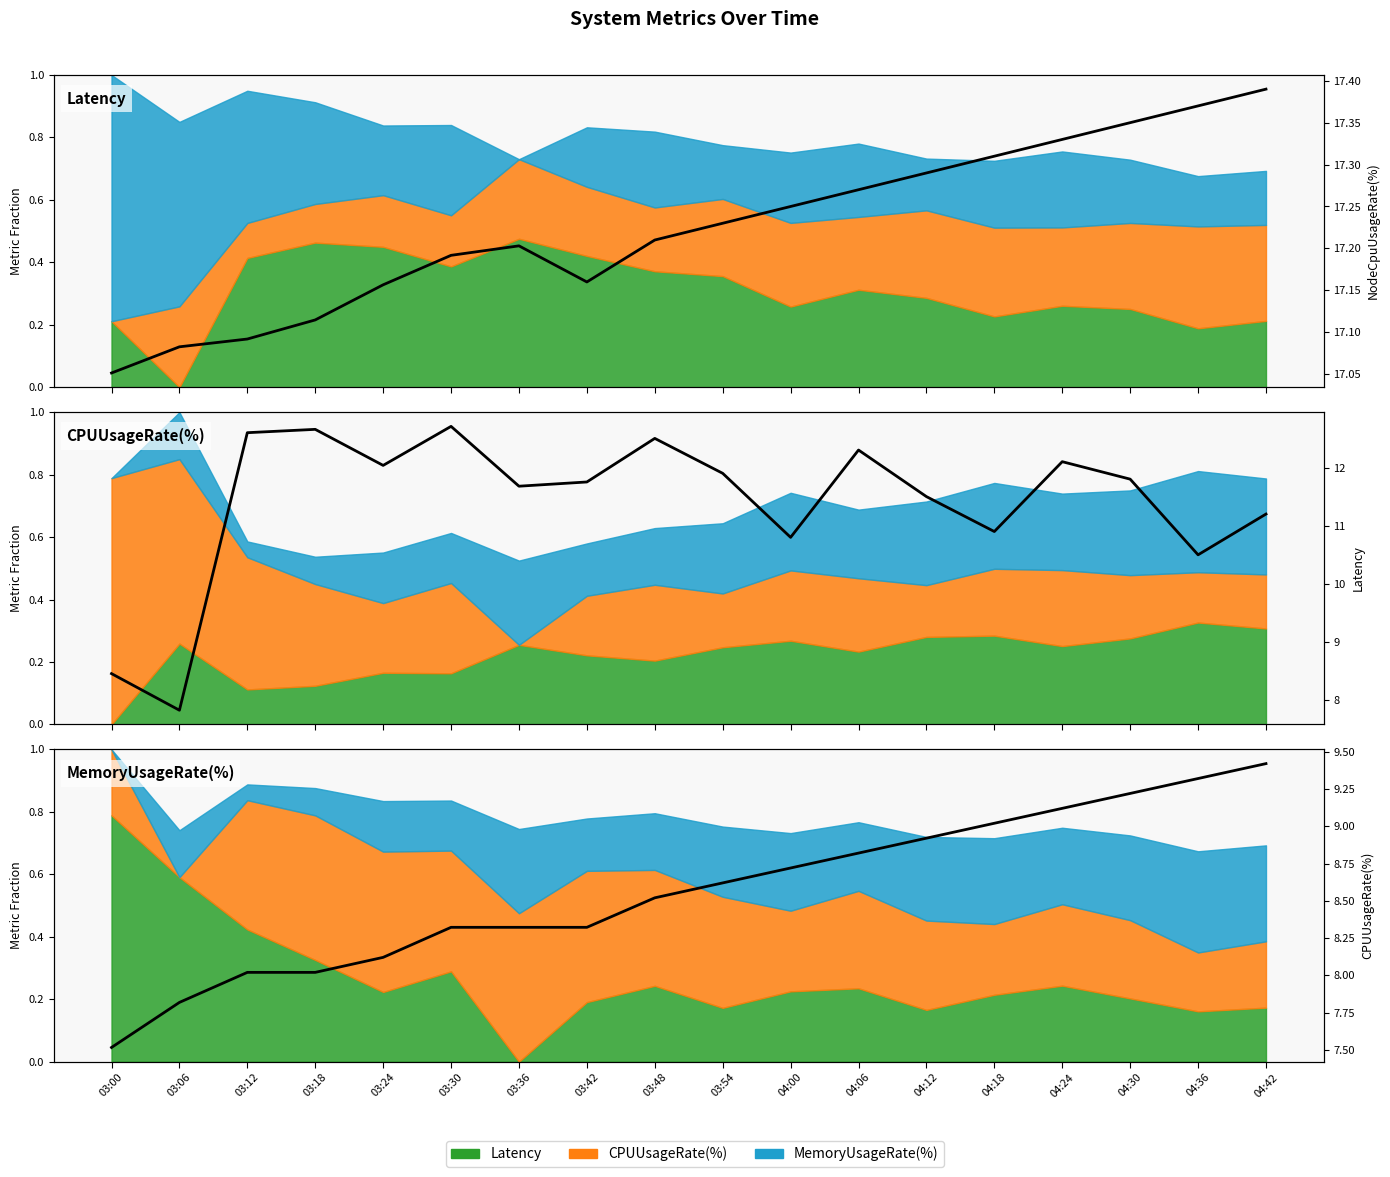

Reading left to right, extract all data points from this chart.

NodeCpuUsageRate(%): 03:00=17.1	03:06=17.1	03:12=17.1	03:18=17.1	03:24=17.2	03:30=17.2	03:36=17.2	03:42=17.2	03:48=17.2	03:54=17.2	04:00=17.2	04:06=17.3	04:12=17.3	04:18=17.3	04:24=17.3	04:30=17.4	04:36=17.4	04:42=17.4
Latency: 03:00=8.5	03:06=7.8	03:12=12.6	03:18=12.7	03:24=12.0	03:30=12.7	03:36=11.7	03:42=11.8	03:48=12.5	03:54=11.9	04:00=10.8	04:06=12.3	04:12=11.5	04:18=10.9	04:24=12.1	04:30=11.8	04:36=10.5	04:42=11.2
CPUUsageRate(%): 03:00=7.5	03:06=7.8	03:12=8.0	03:18=8.0	03:24=8.1	03:30=8.3	03:36=8.3	03:42=8.3	03:48=8.5	03:54=8.6	04:00=8.7	04:06=8.8	04:12=8.9	04:18=9.0	04:24=9.1	04:30=9.2	04:36=9.3	04:42=9.4